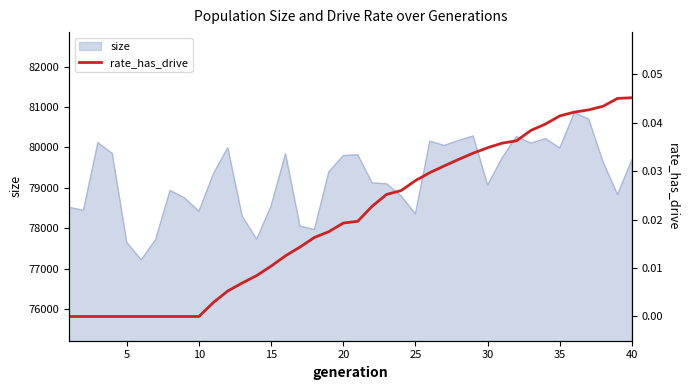

What is the lowest value of the size series?

77218